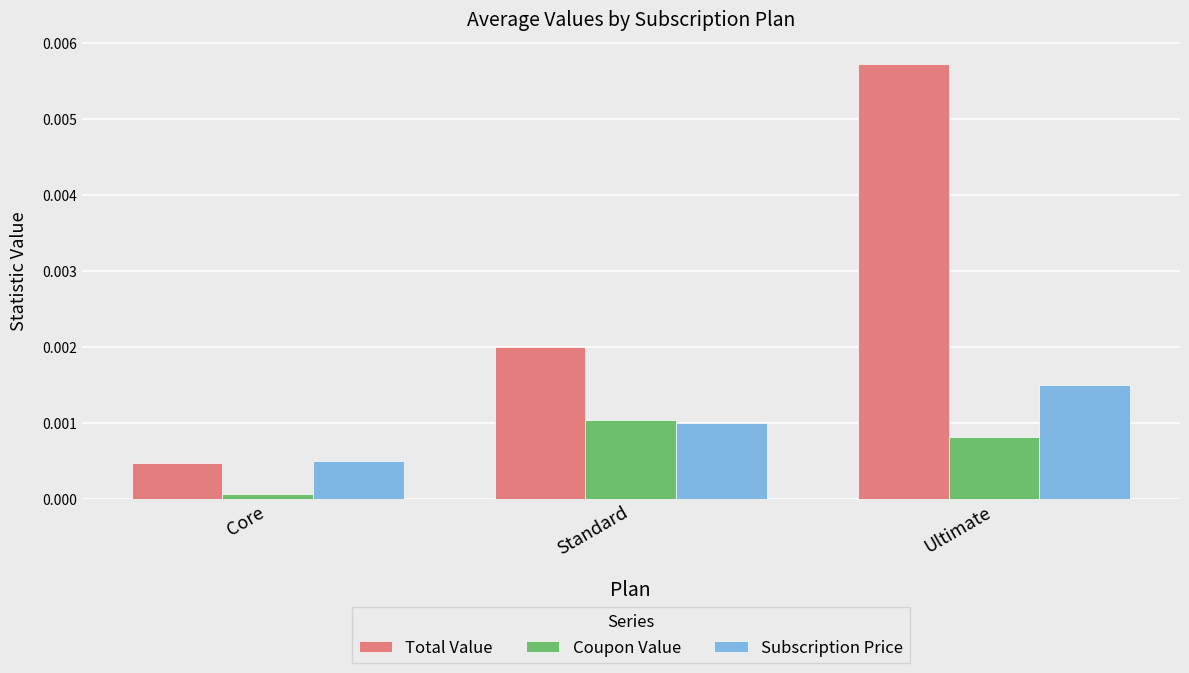

What position from the right is Standard?

2